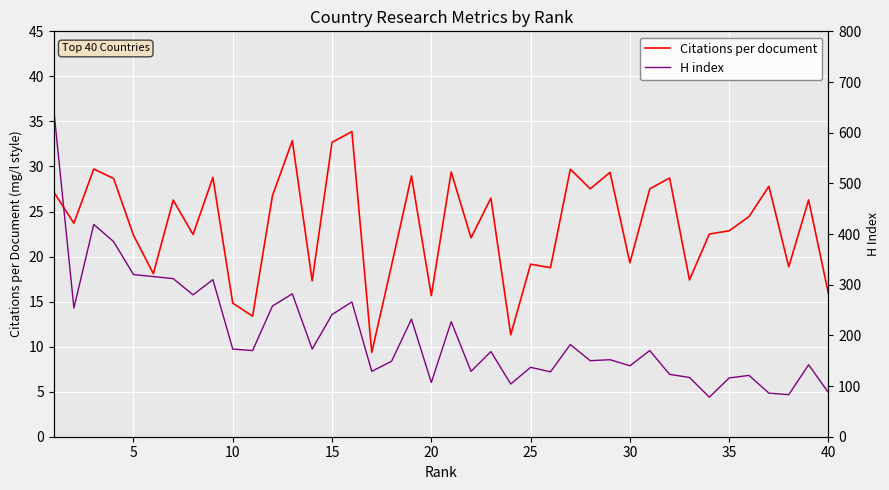

What is the highest value of the Citations per document series?

33.9